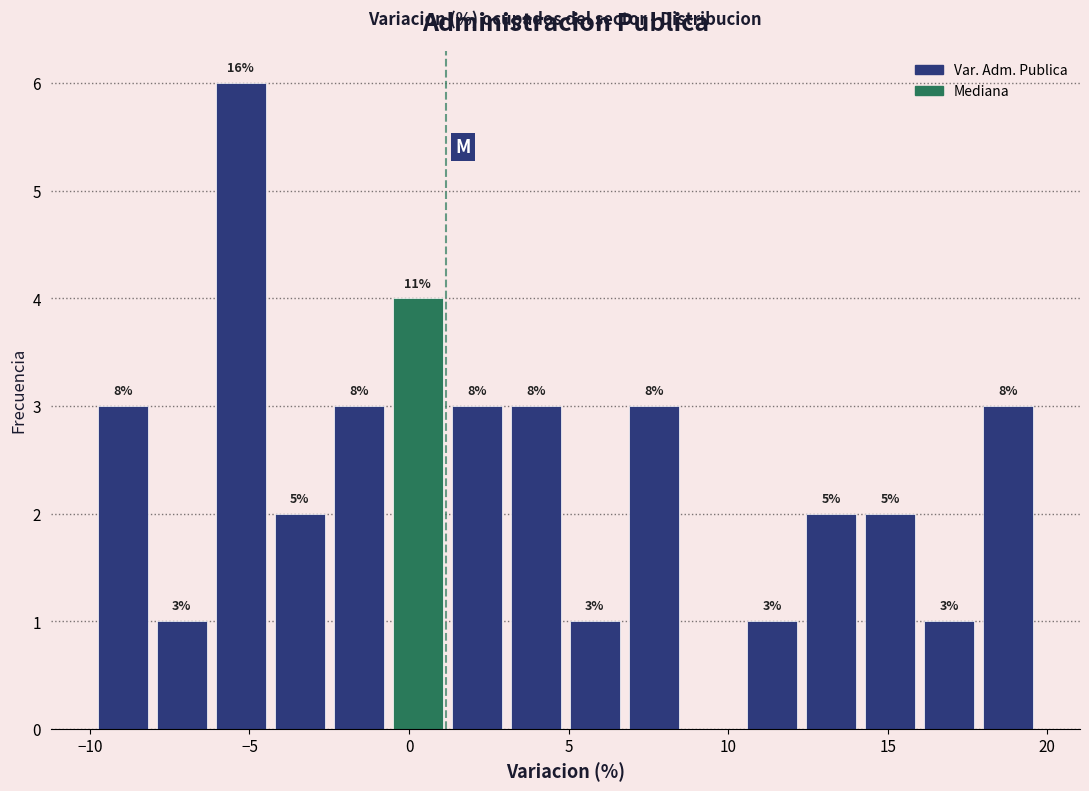

Around what value on the x-axis is the tallest bar? Give the approximate position of its centre, as read against the axis.

-5.5